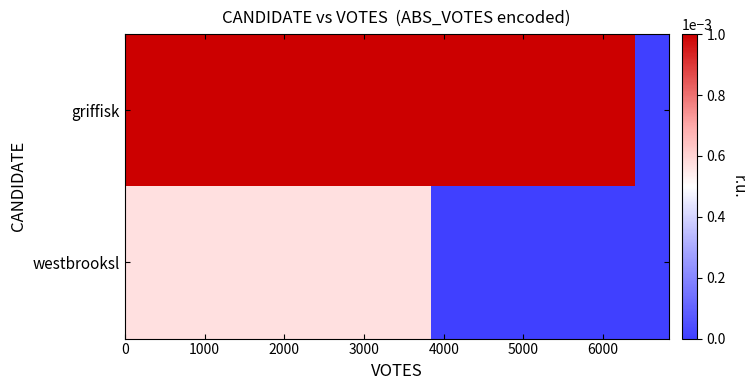

Rank the series by their maximum value, from lowest to highest.

westbrooksl, griffisk